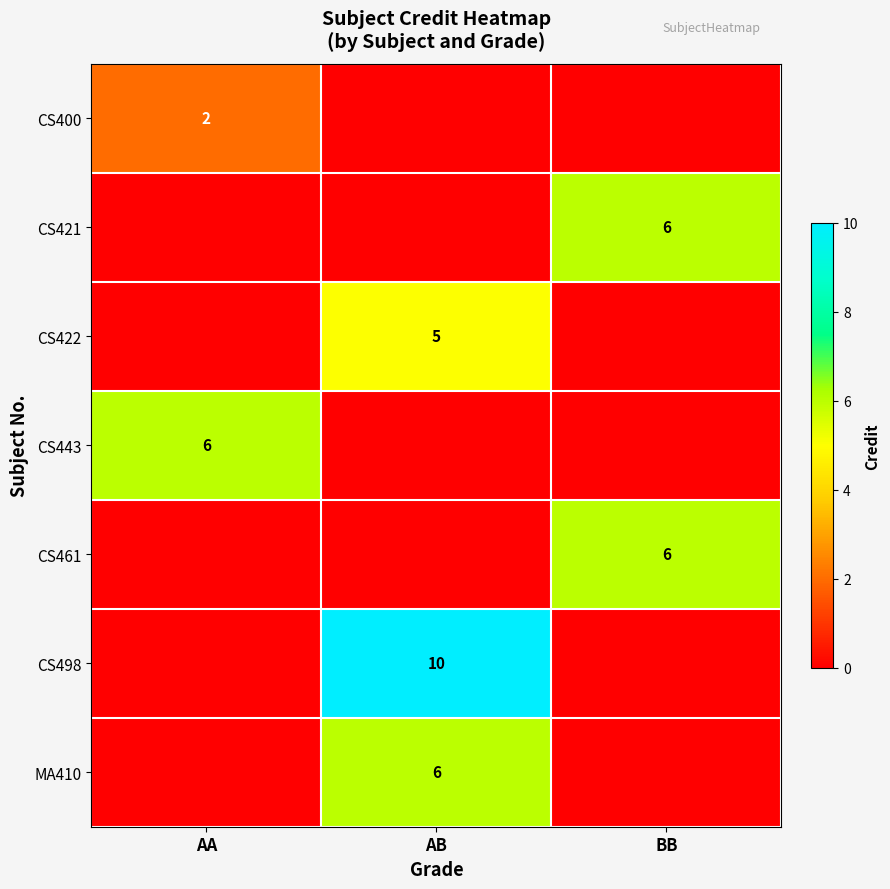

The value of CS461 at BB is 1. True or false?

False